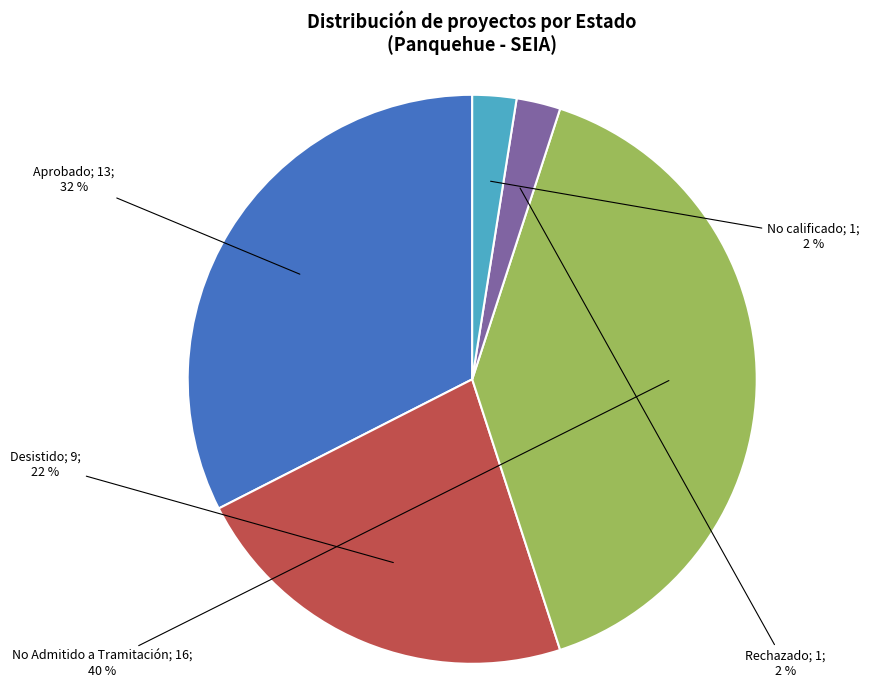

To the nearest percent, what is the average slice percentage?

20%